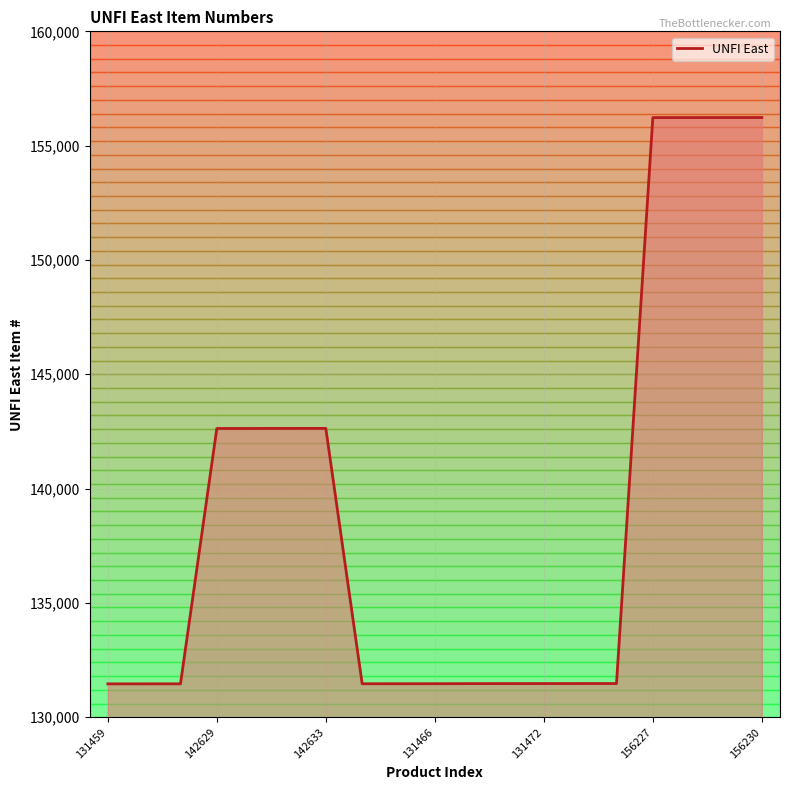

What is the minimum value shown in the chart?

131459